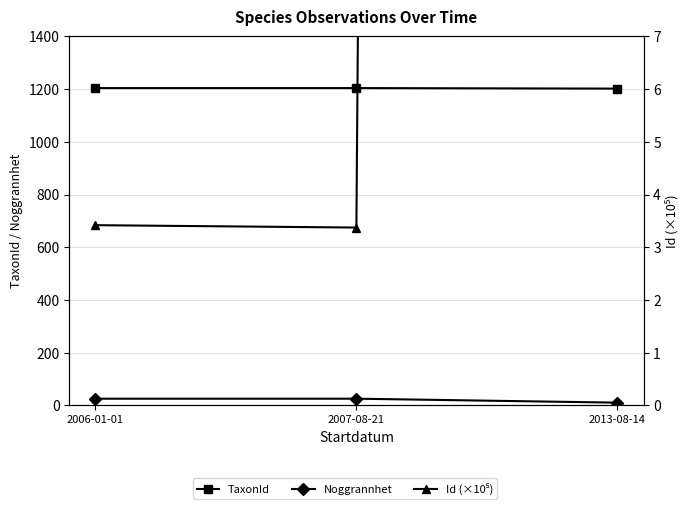

What is the average value of the Noggrannhet series?

20.0